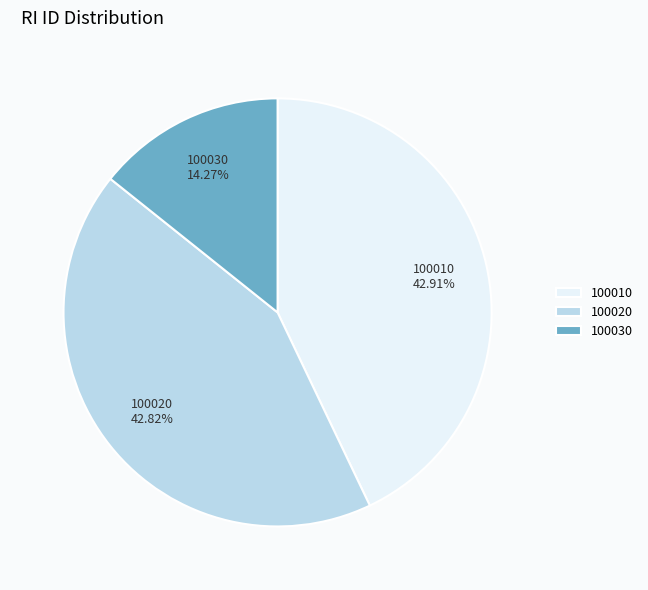

Approximately how many times larger is the value at 100020 compared to 100030?

3.0